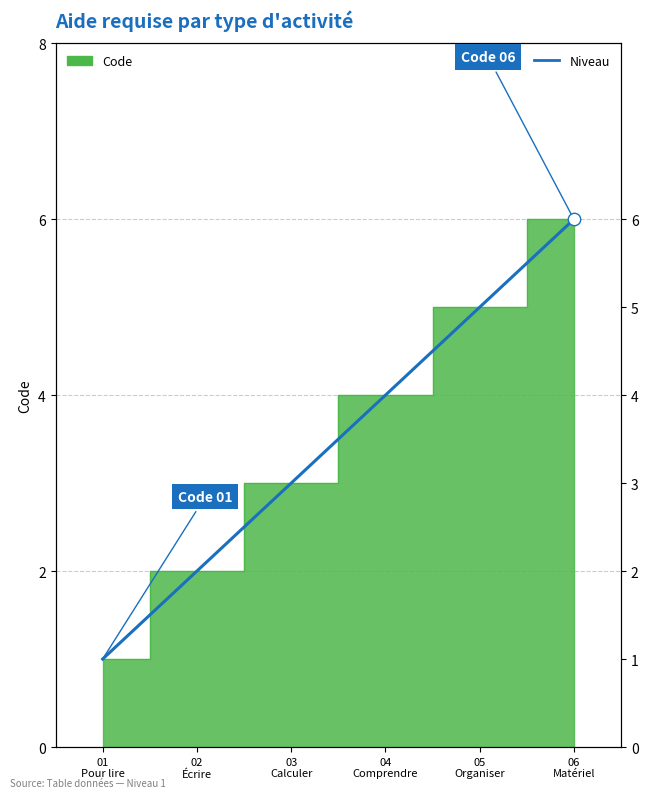

Which has a higher value, 01
Pour lire or 02
Écrire?

02
Écrire